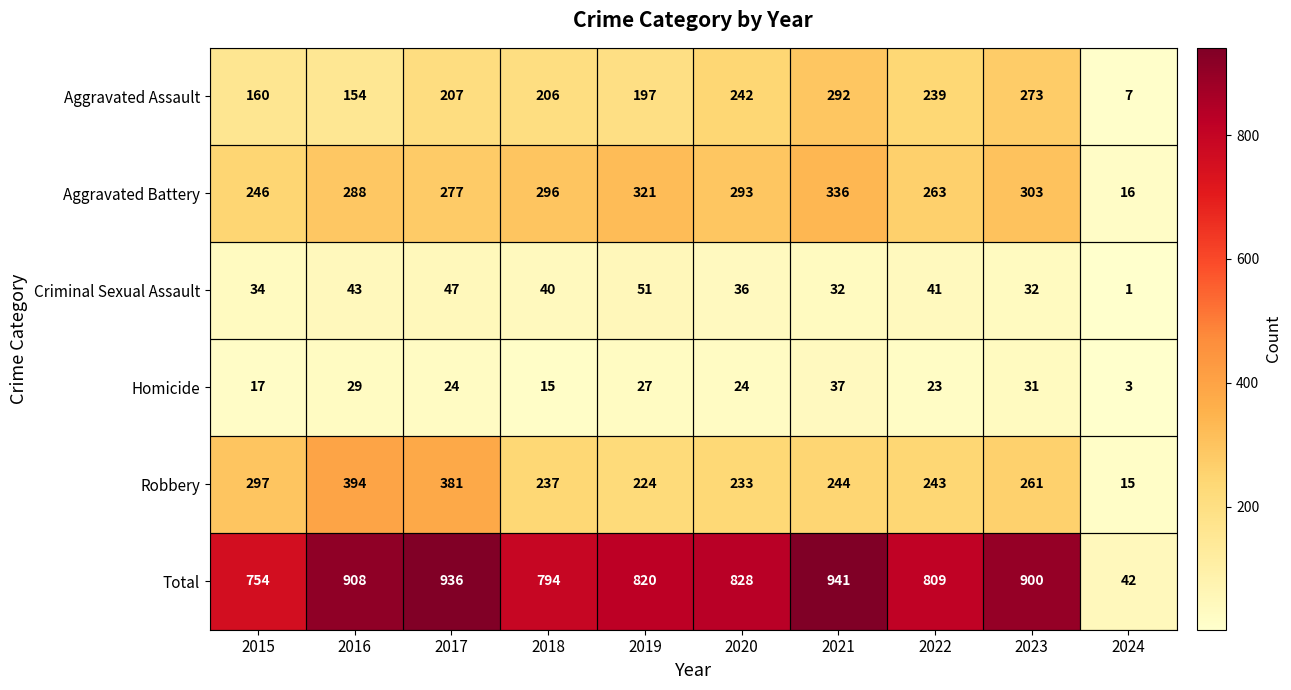

What is the total value across all series at 2019?

1640